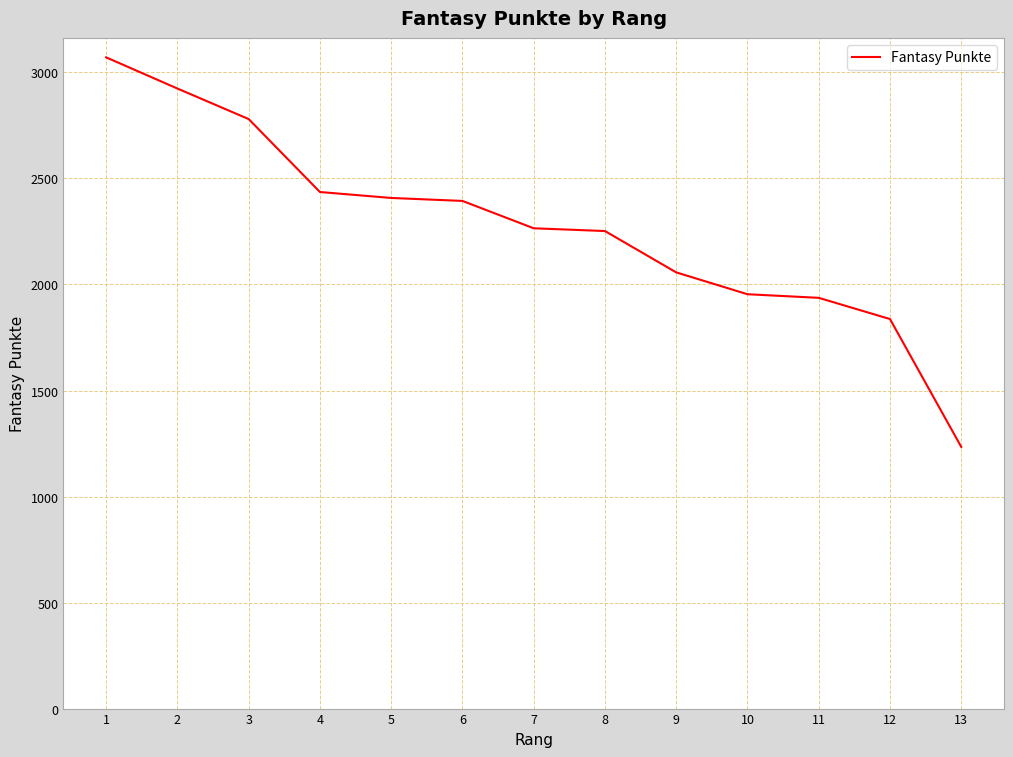

What is the ratio of the value at 8 to the value at 5?

0.9